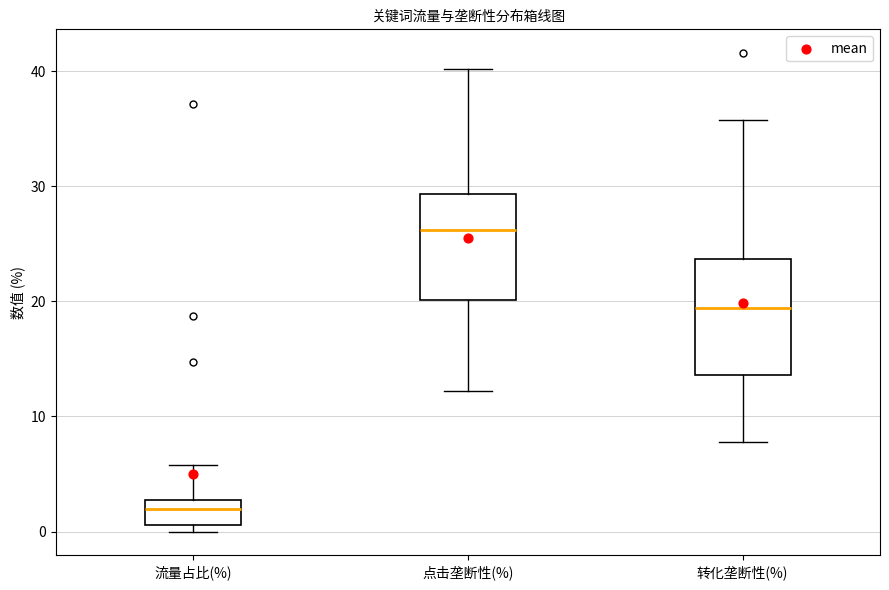

Reading left to right, read every box against the y-axis: the position of its median line, the range the box covers, and the ends of its whiskers. The values are not printed on the chart, so give them approximately, as read against the axis.

流量占比(%): median 2, box 1 to 3, whiskers 0 to 6
点击垄断性(%): median 26, box 20 to 29, whiskers 12 to 40
转化垄断性(%): median 19, box 14 to 24, whiskers 8 to 36